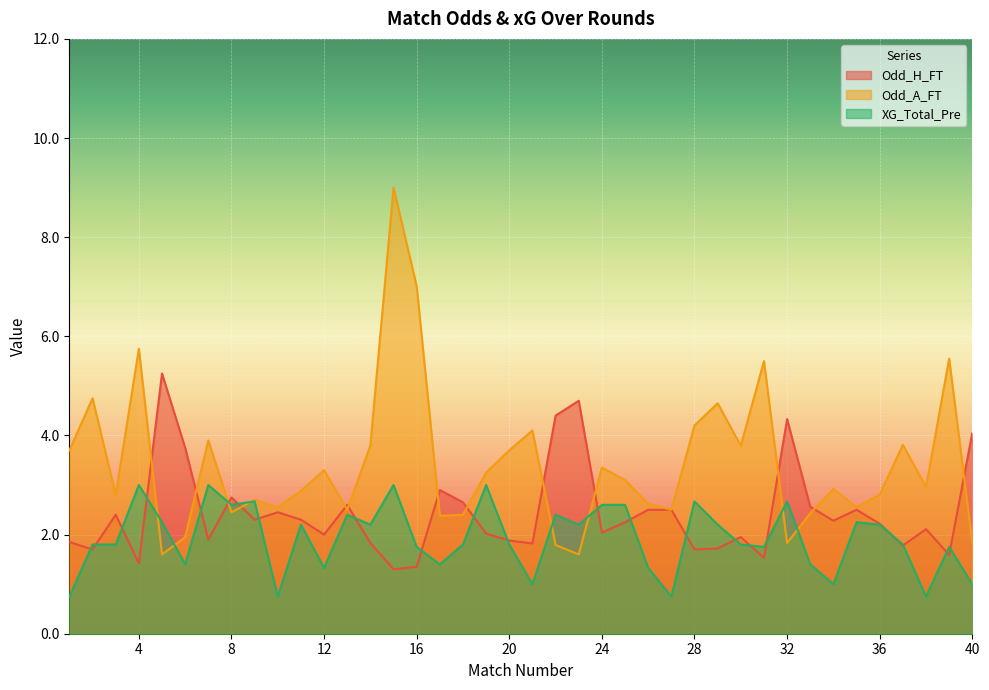

At which category is the sum across all series the highest?

15